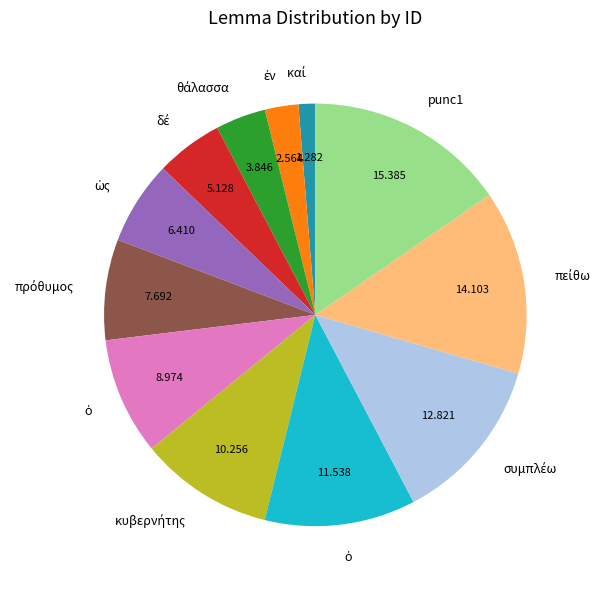

How many slices are in this pie chart?

12